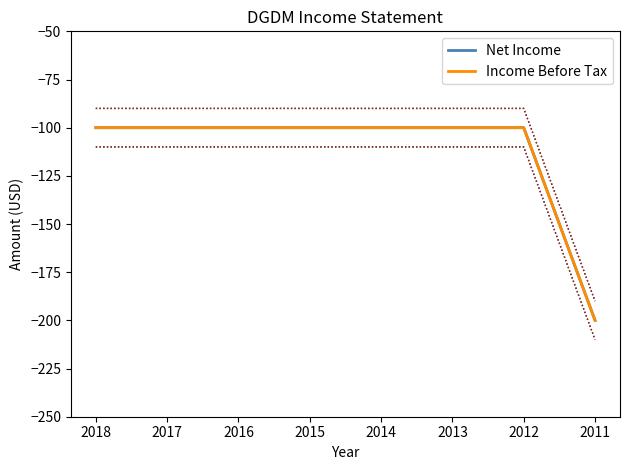

List the labels in order of Income Before Tax value, largest first.

2018, 2017, 2016, 2015, 2014, 2013, 2012, 2011